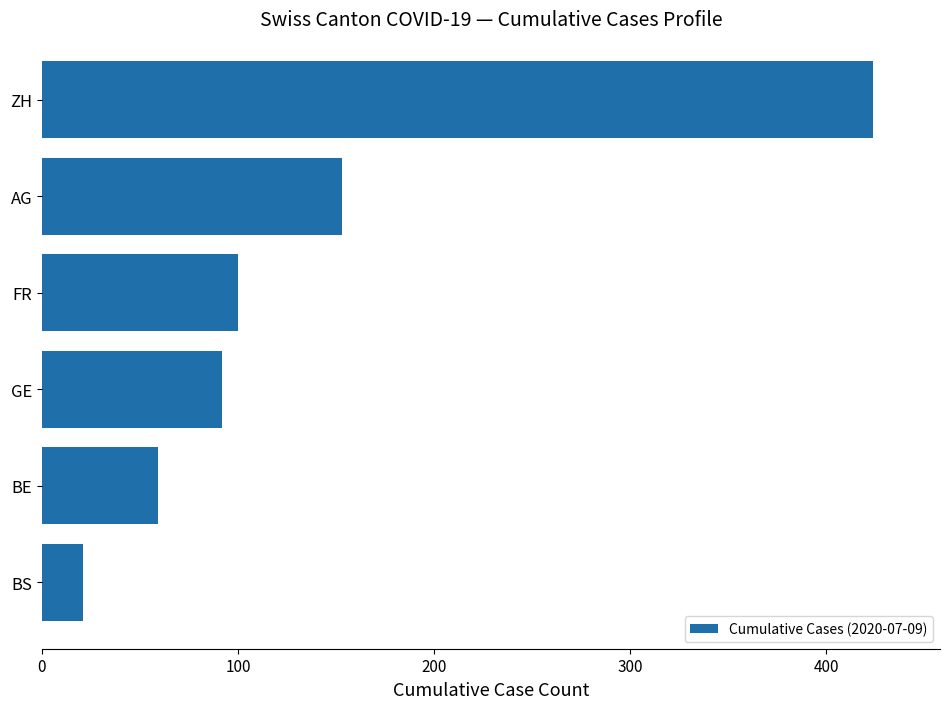

What is the difference between the maximum and minimum values?

403